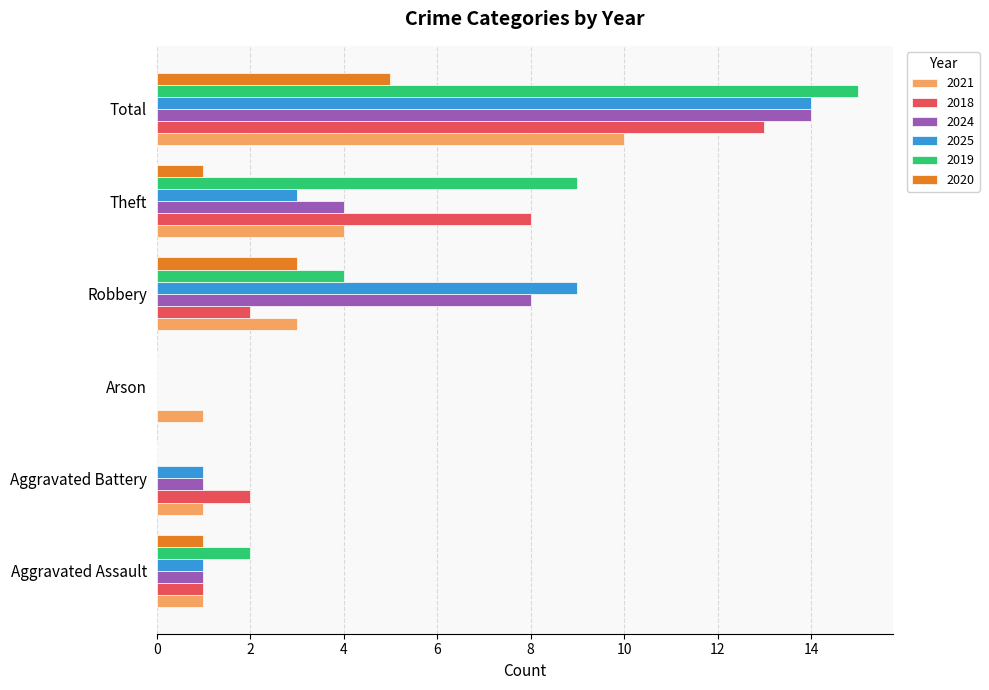

What is the approximate value of 2021 at Total?

10